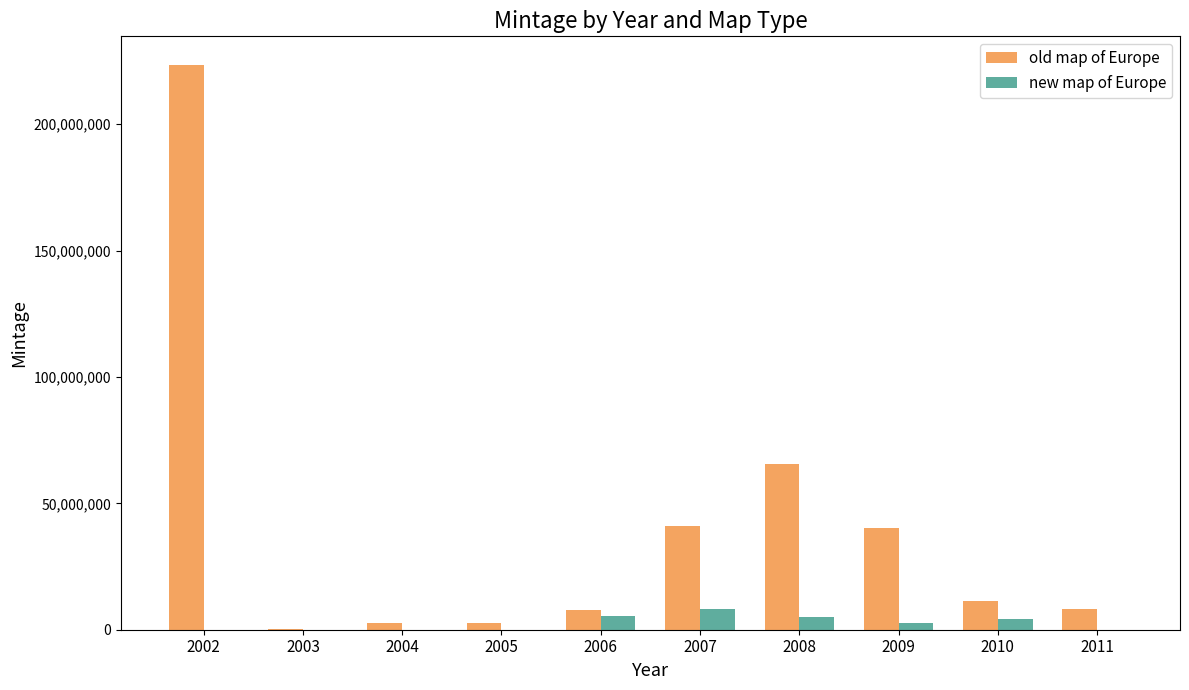

Between 2002 and 2010, which series saw the biggest shift?

old map of Europe